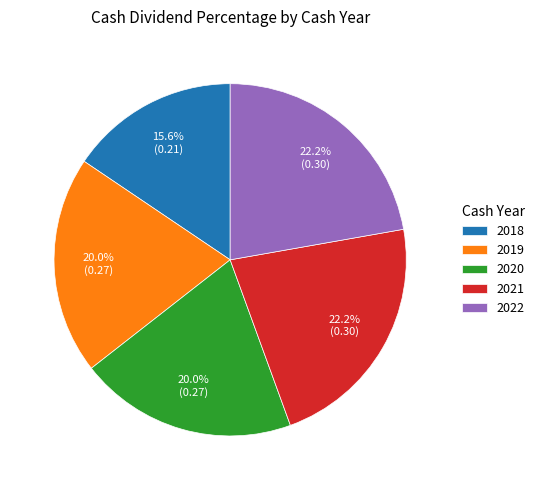

The 2018 slice represents 16% of the pie. True or false?

True